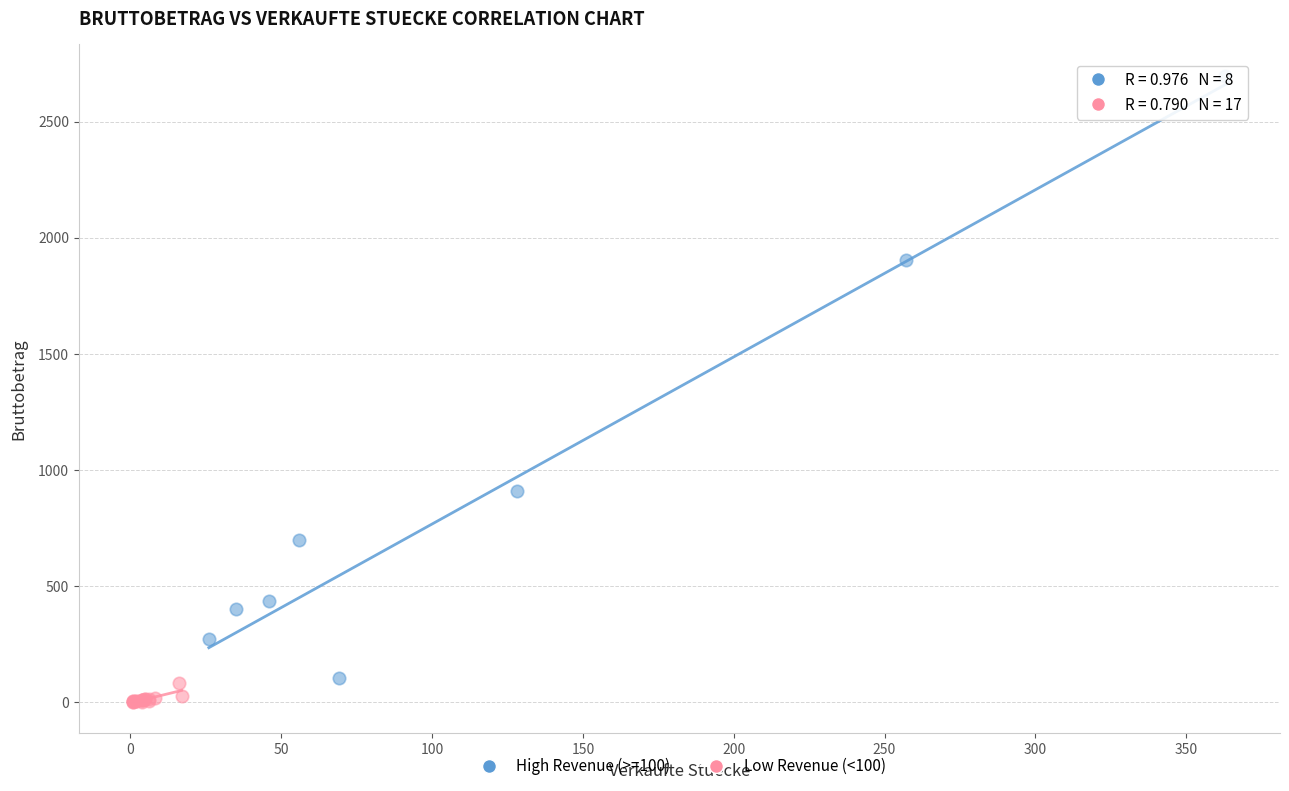

Which series contains the highest Y value?

High Revenue (>=100)